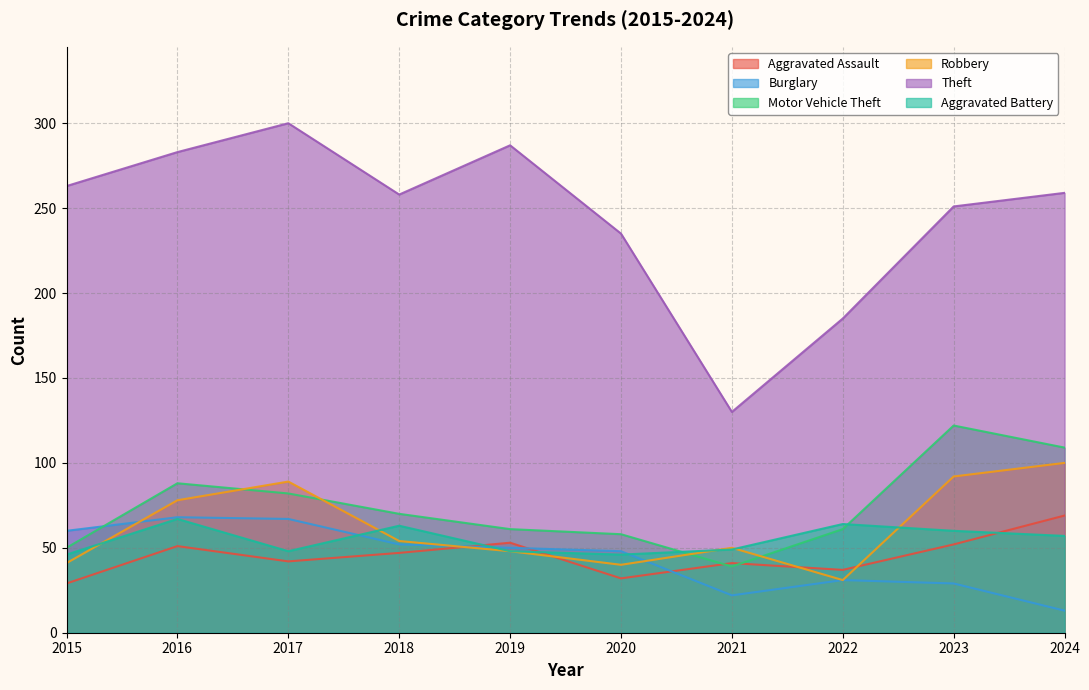

What is the value of the Robbery point at the 4th from the left?

54